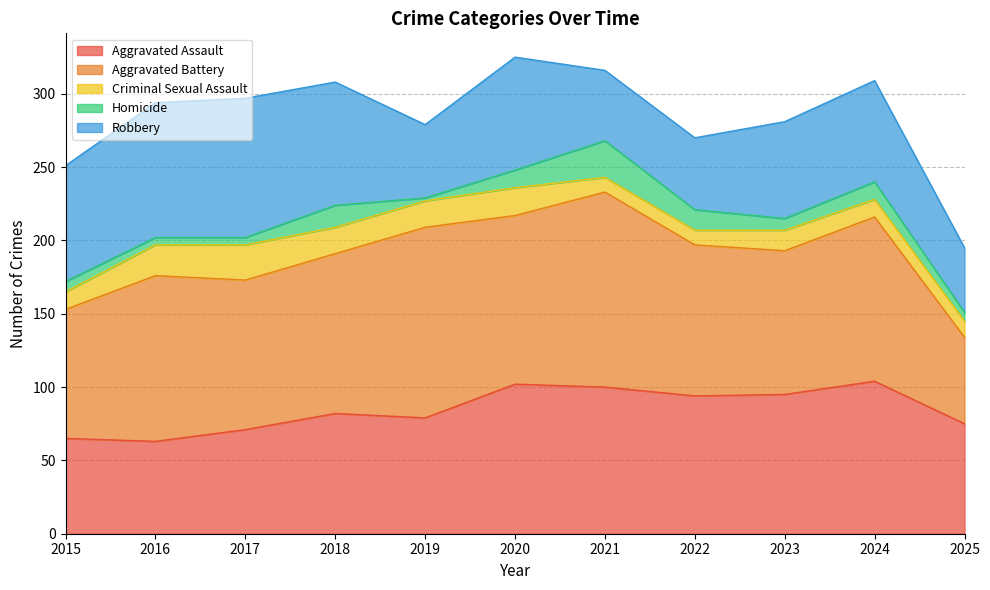

Does the chart have visible grid lines?

Yes